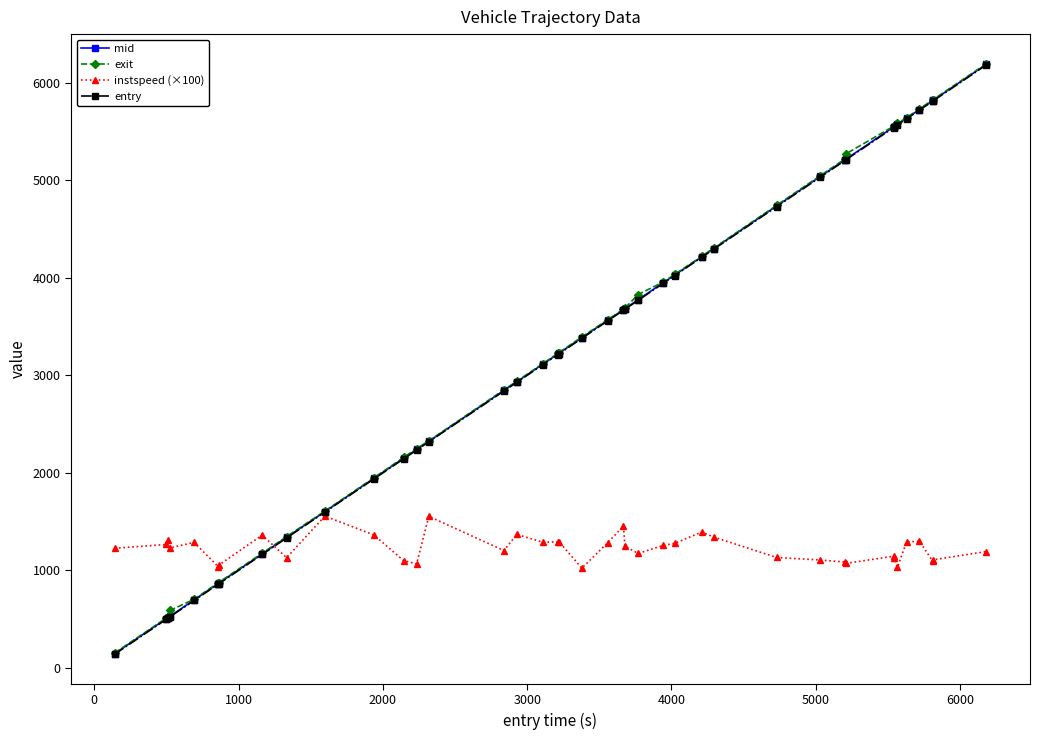

What is the difference between the maximum and minimum values in the entry series?

6041.7